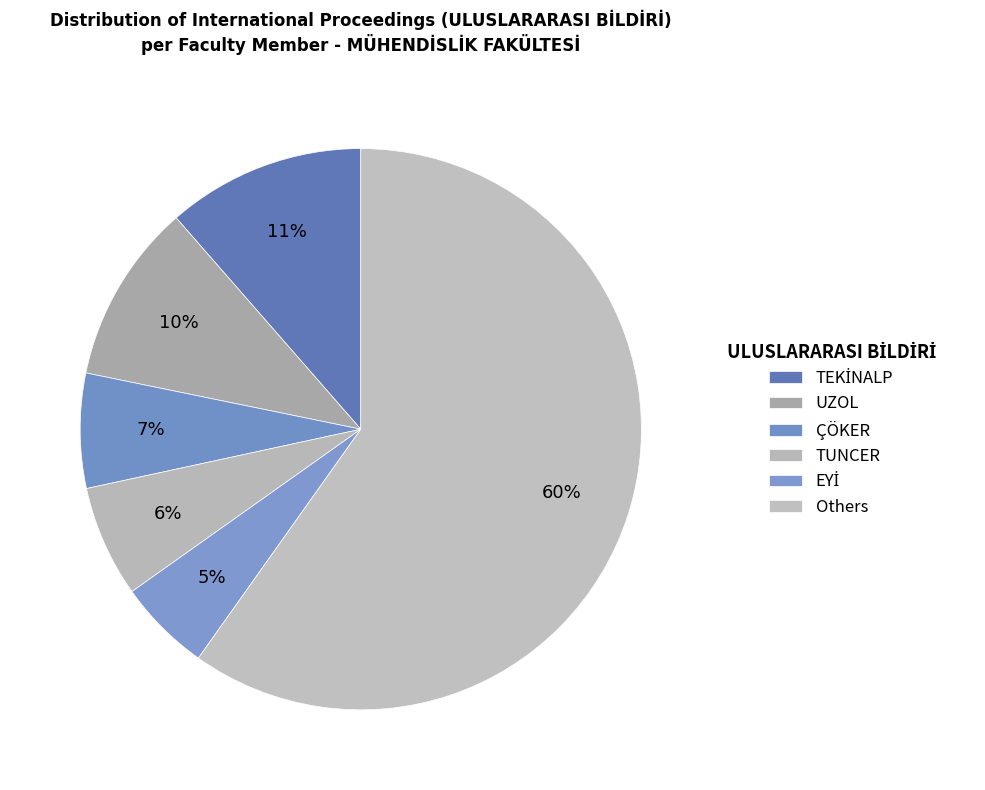

Count the number of slices in the pie.

6